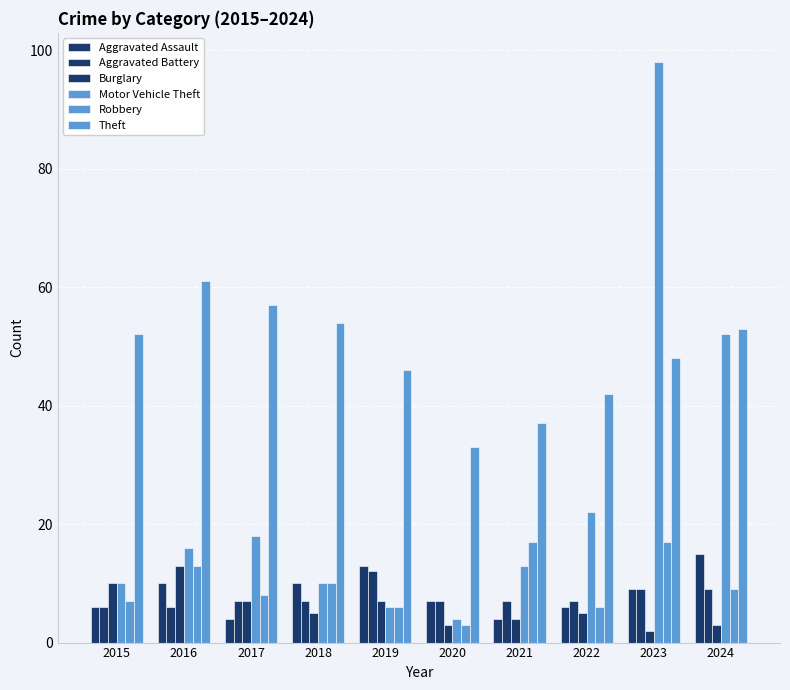

Does the chart contain stacked bars?

No